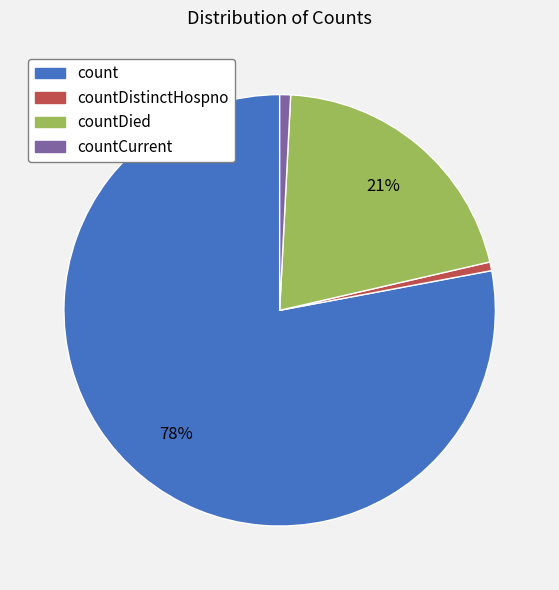

The countDied slice represents 21% of the pie. True or false?

True